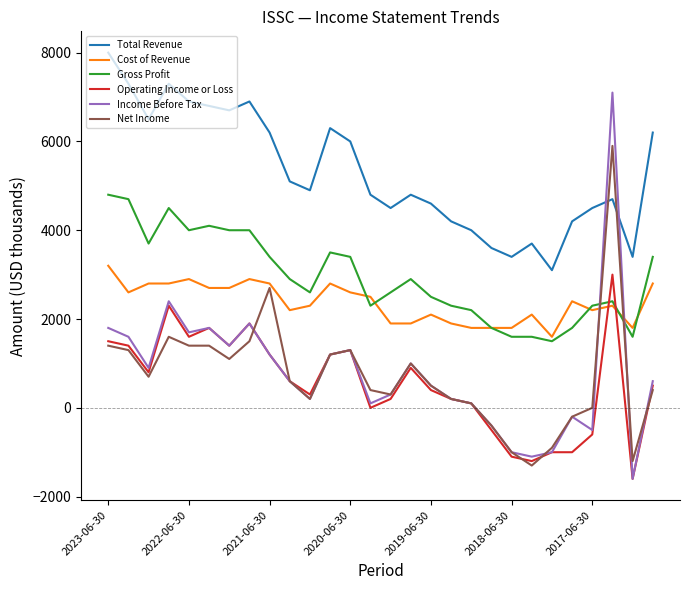

What is the smallest value displayed?

-1600